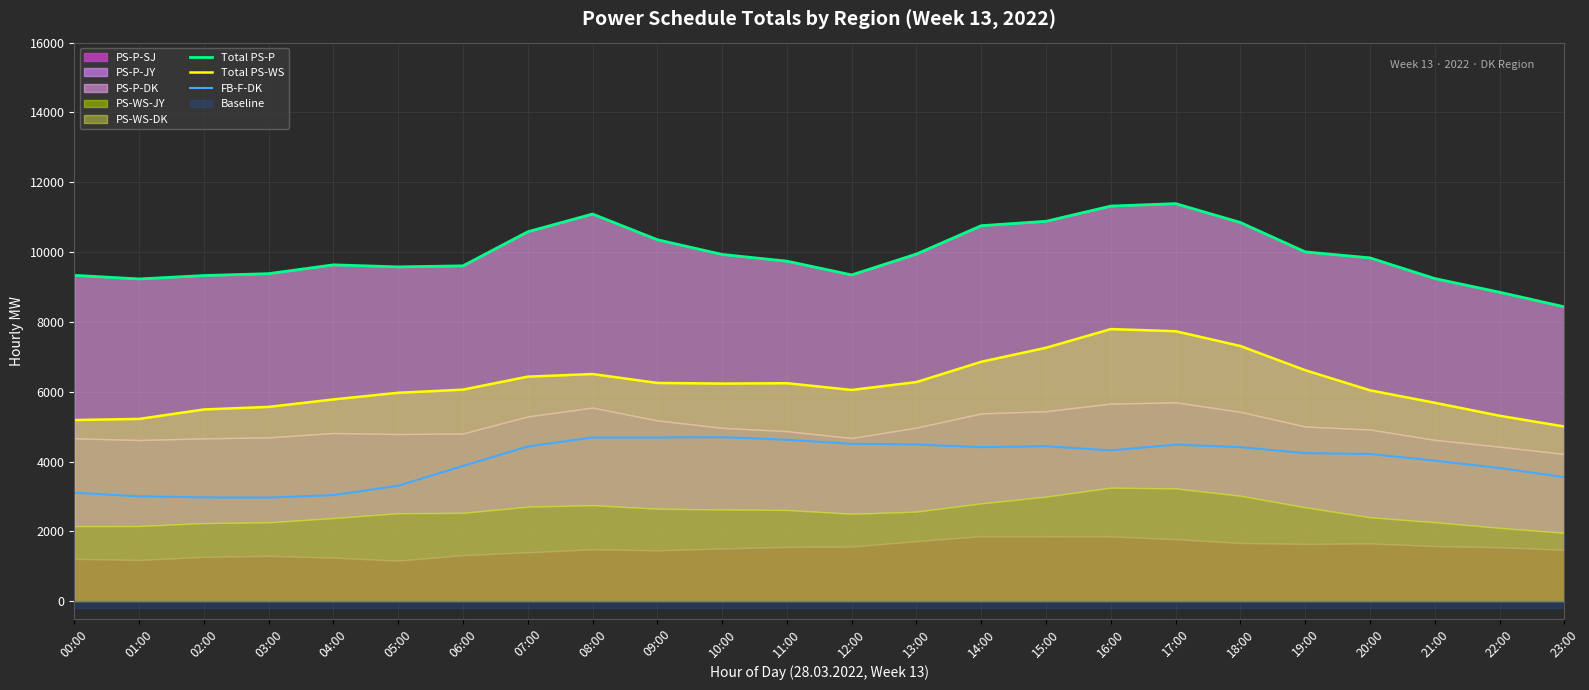

How many lines are shown in the chart?

3